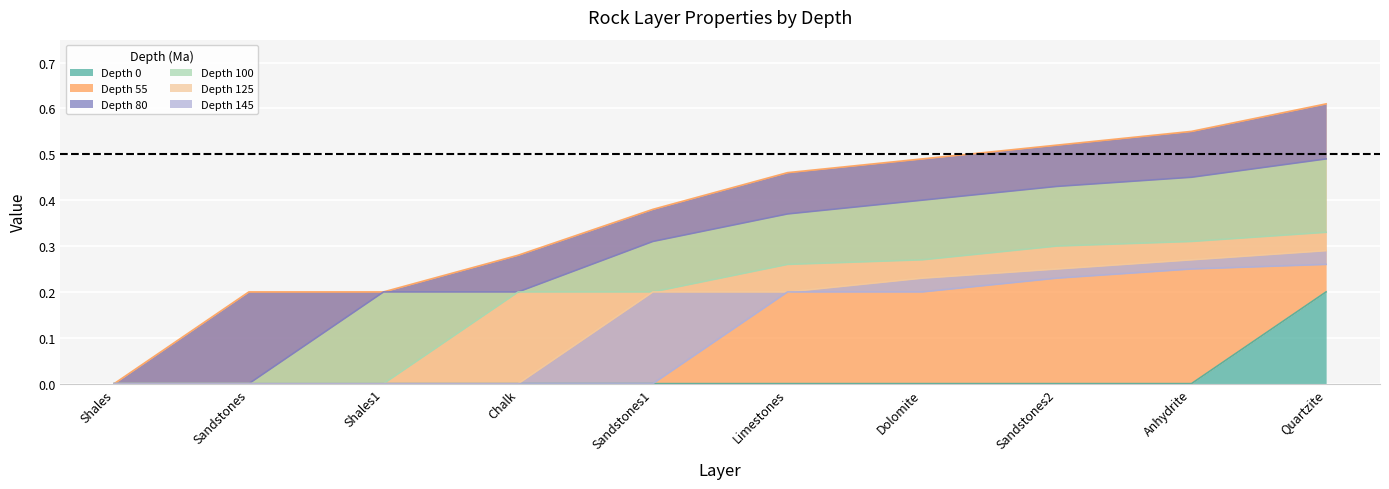

The Depth 0 series shows 0.1 at Quartzite. True or false?

False